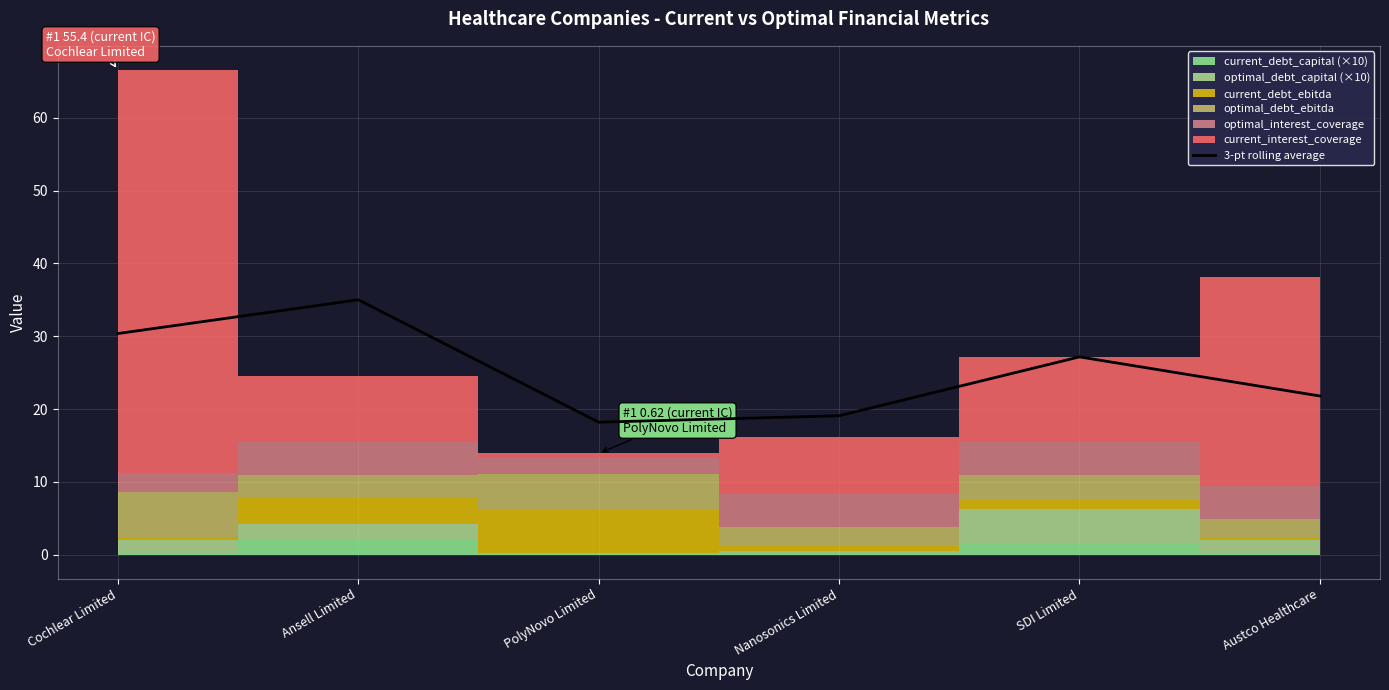

What position from the left is Cochlear Limited?

1